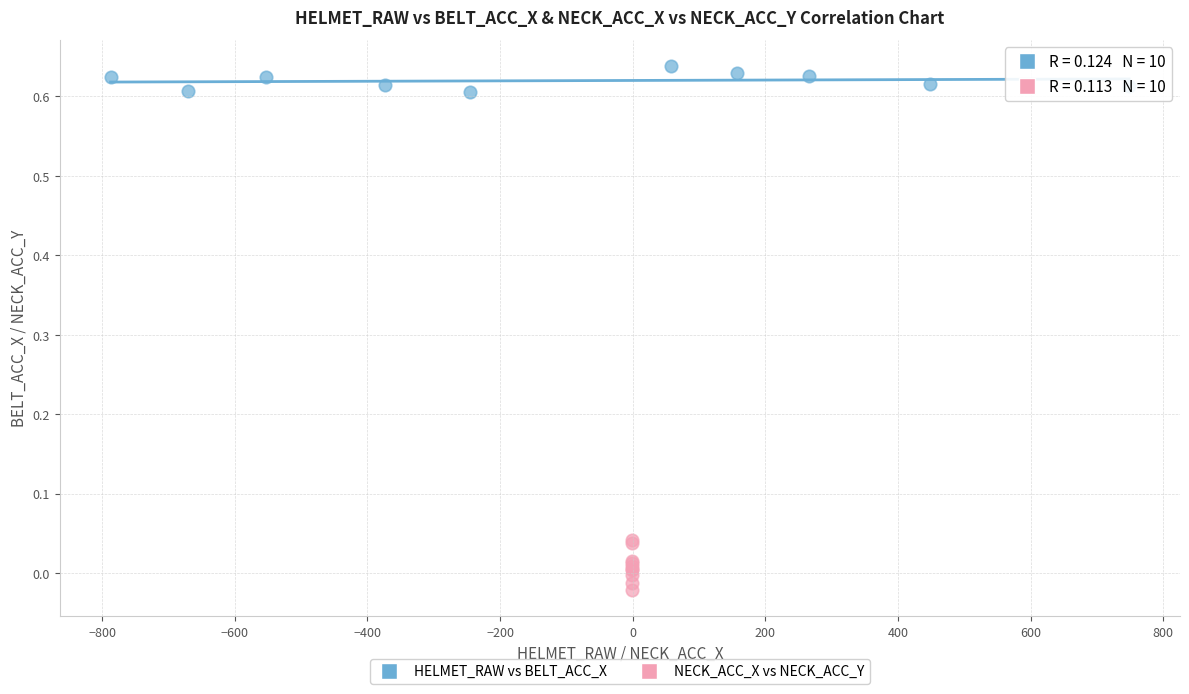

Which series has the largest Y range (max minus min)?

NECK_ACC_X vs NECK_ACC_Y